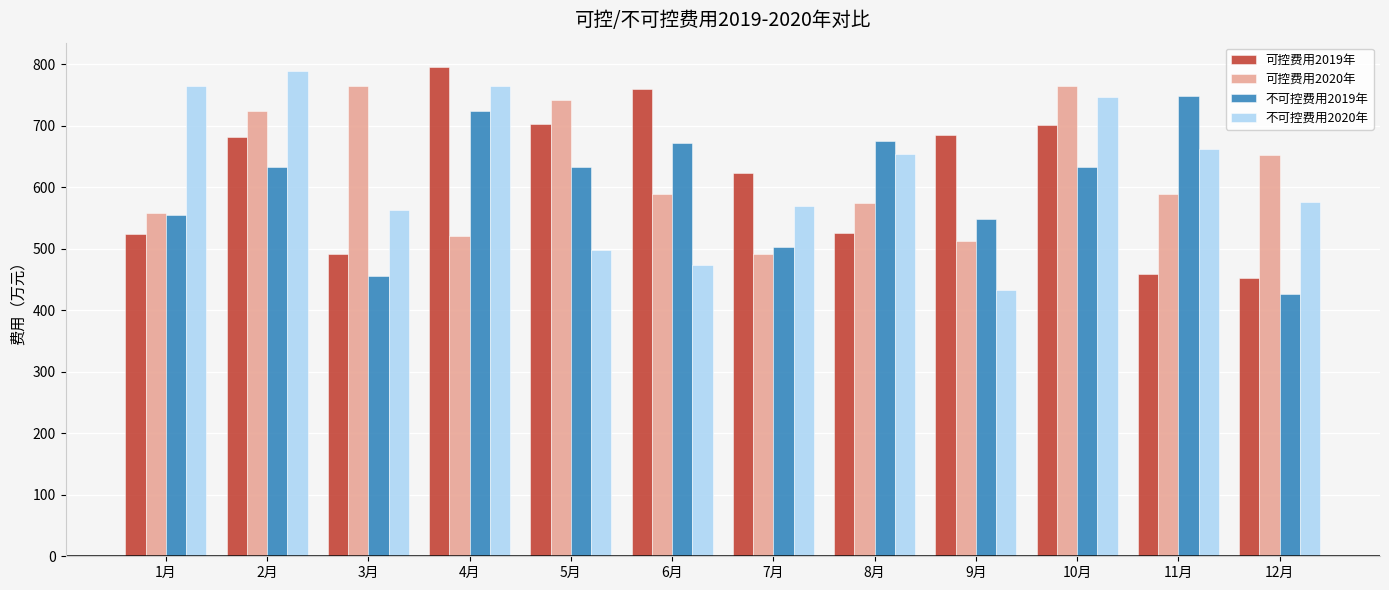

How many bars are there in total?

48